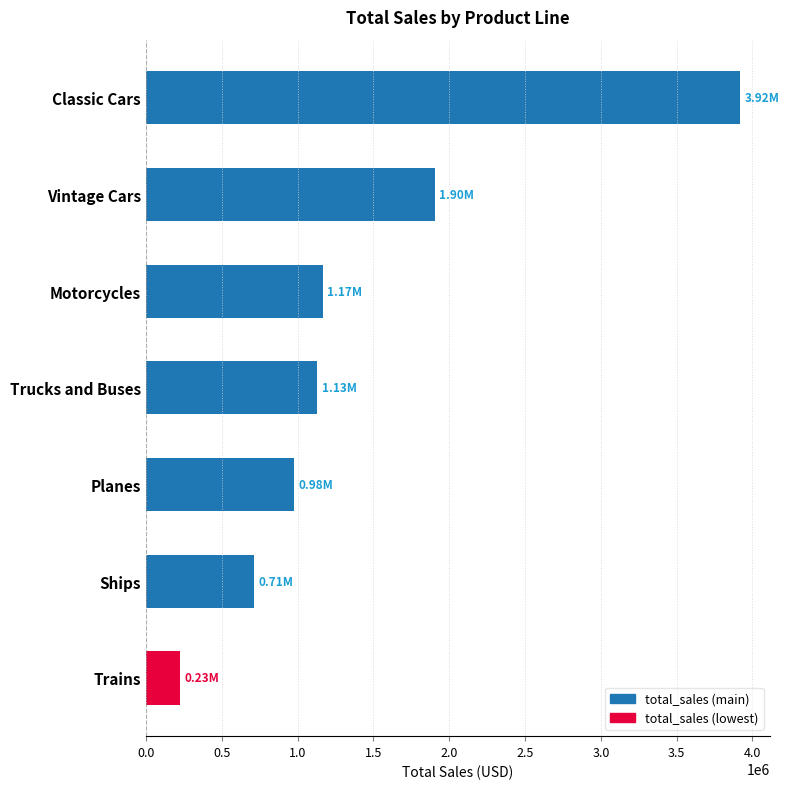

How many bars are there in total?

7